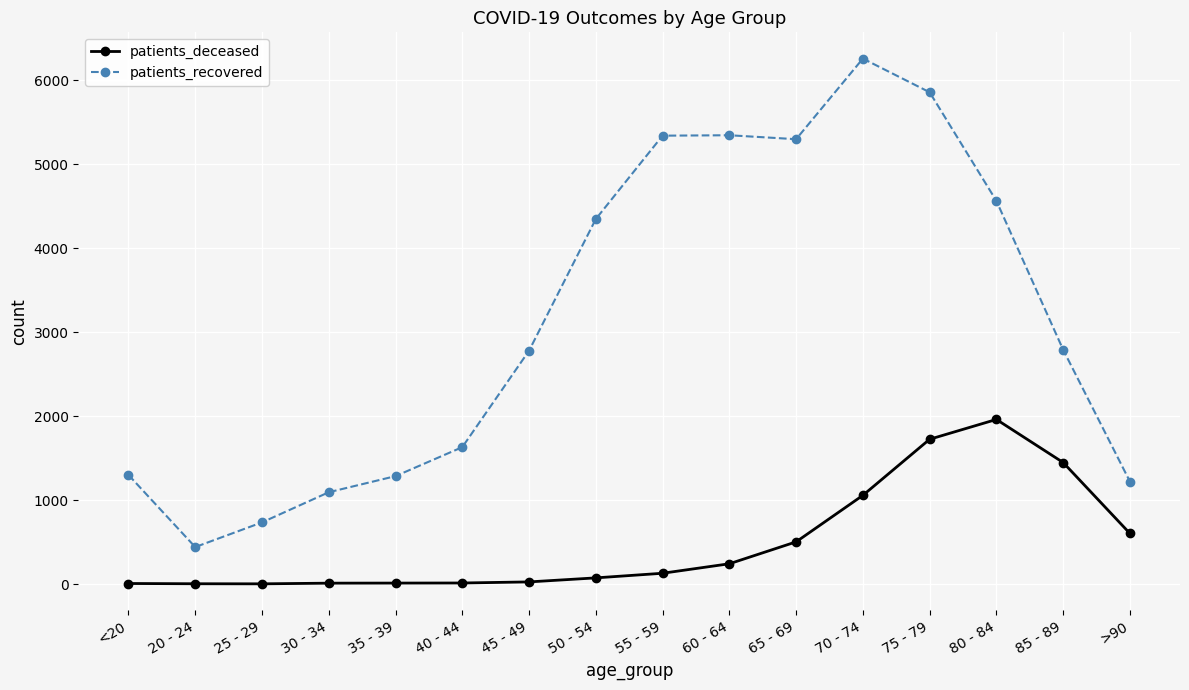

How many lines are shown in the chart?

2